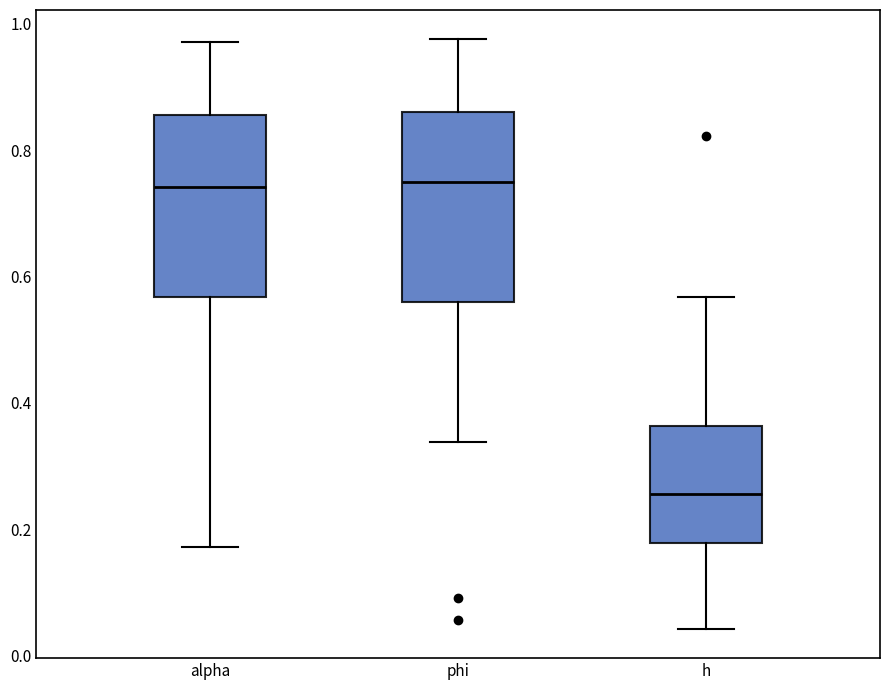

Where does the upper whisker of the box for phi end on the y-axis? The values are not printed on the chart, so give them approximately, as read against the axis.

0.98